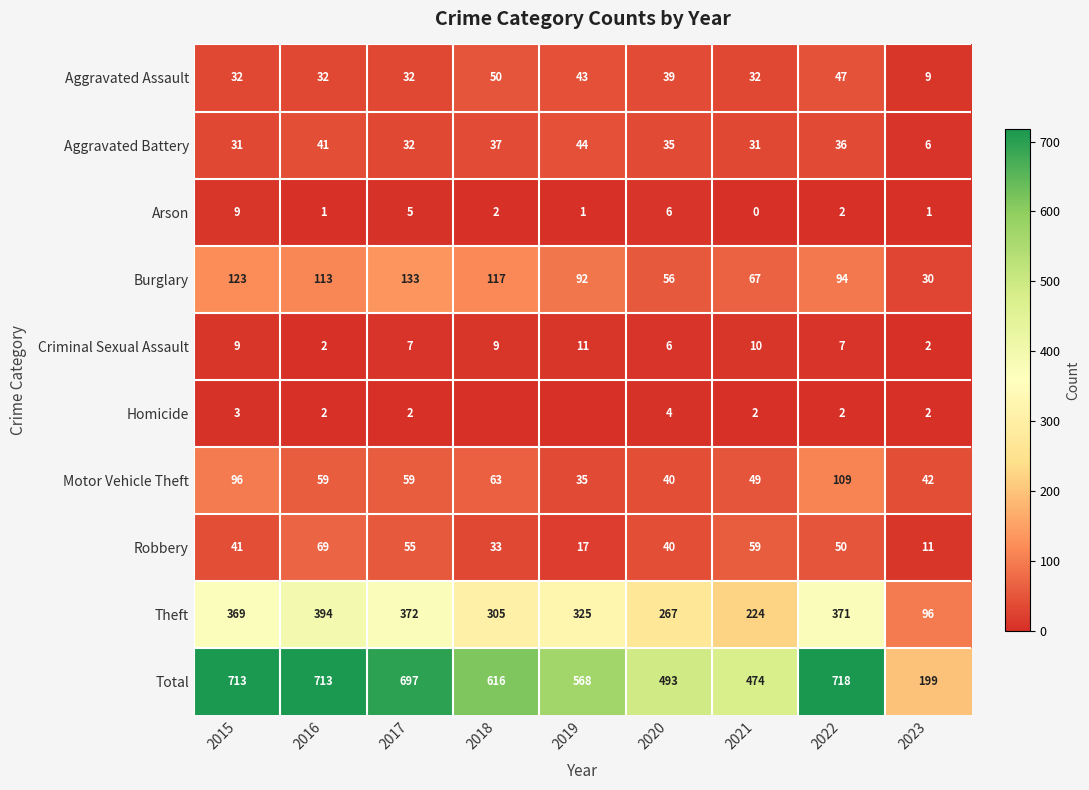

The value of Aggravated Battery at 2017 is 32. True or false?

True